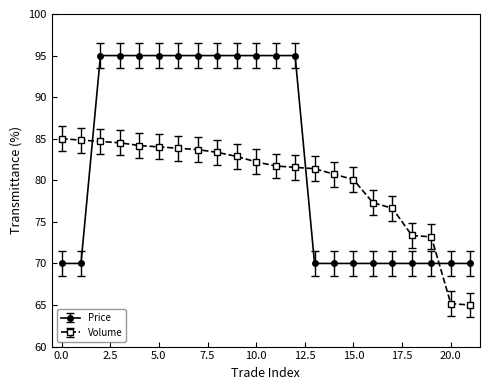

What is the difference between the maximum and minimum values in the Price series?

25.0